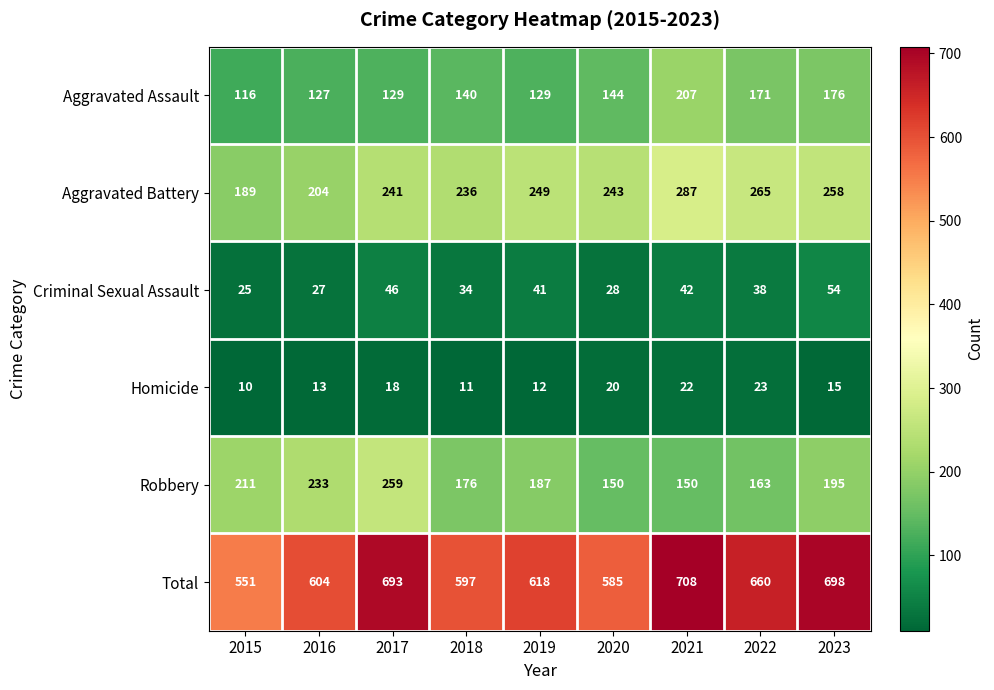

At which label does Criminal Sexual Assault first exceed 38?

2017